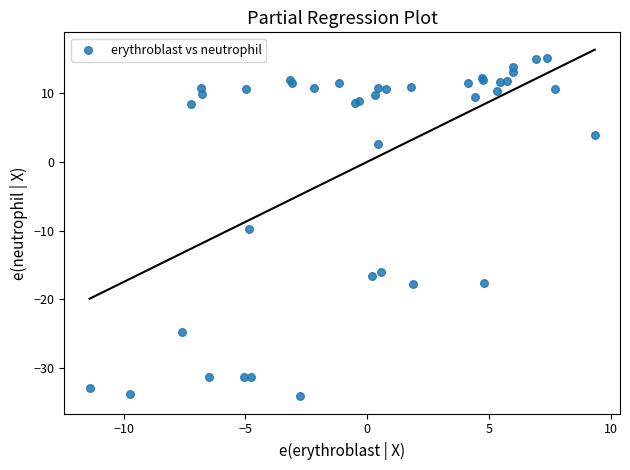

What Y value in the scatter plot is closest to -9?

-9.8